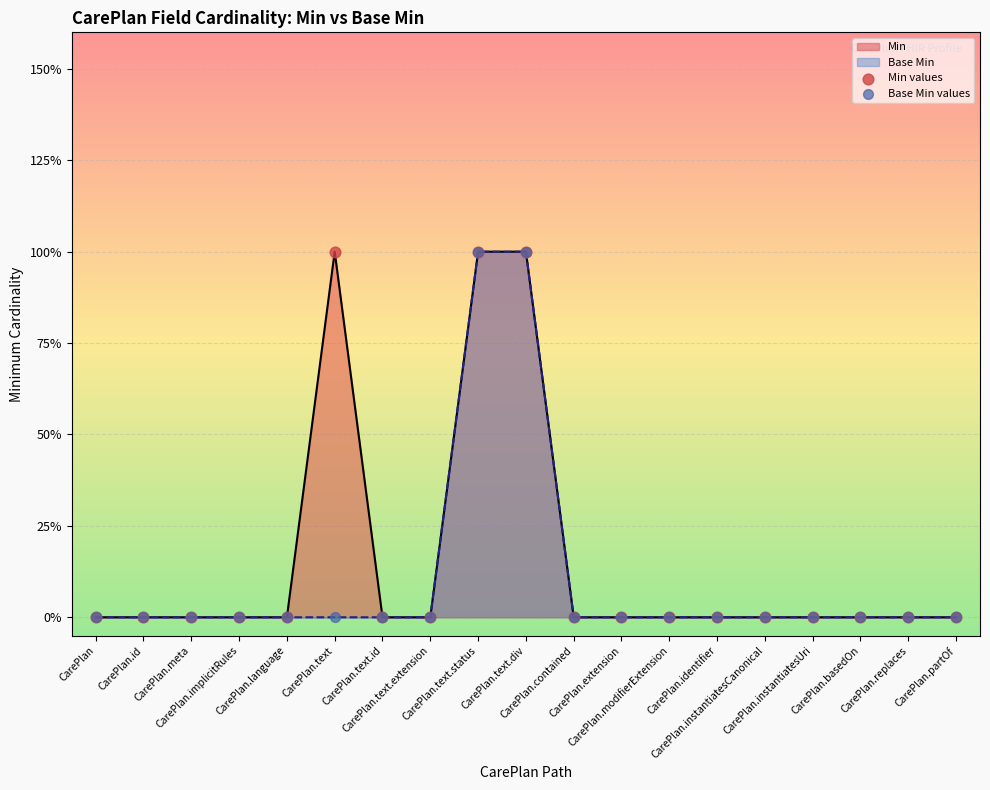

Which series has the largest total across all categories?

Min